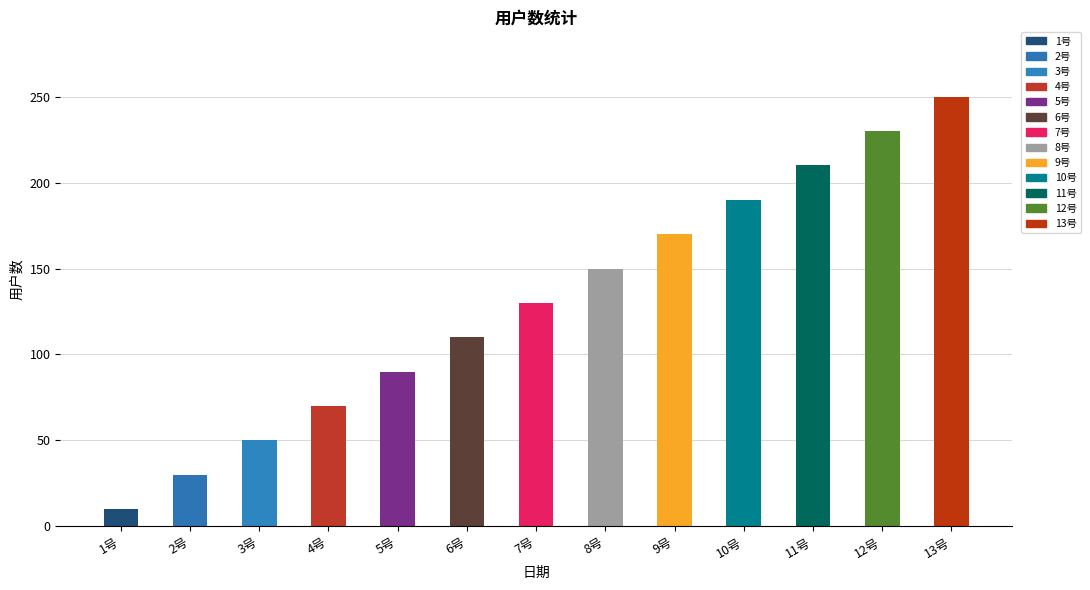

How many values are below 130?

6